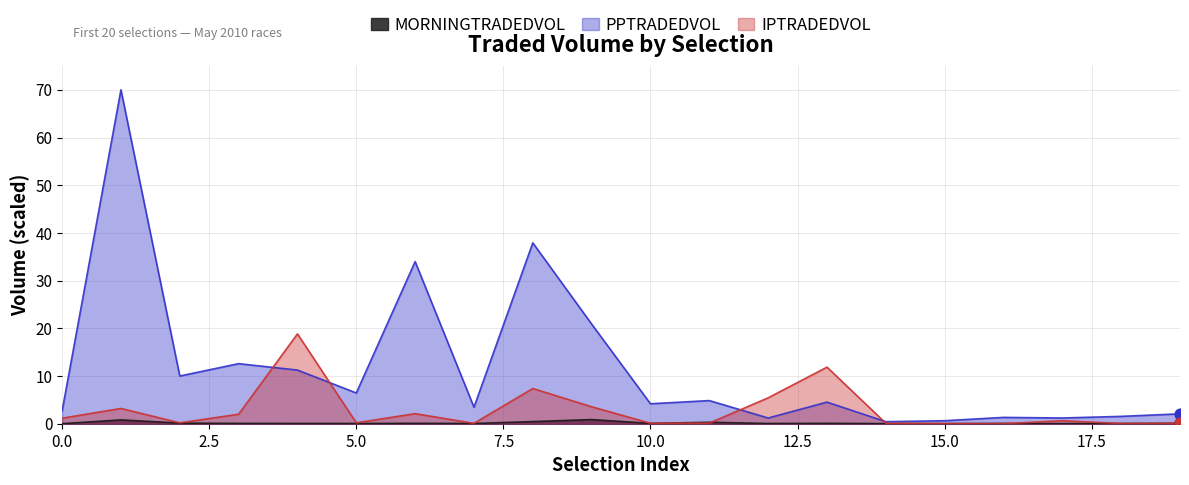

At which category is the sum across all series the highest?

Perfect Act